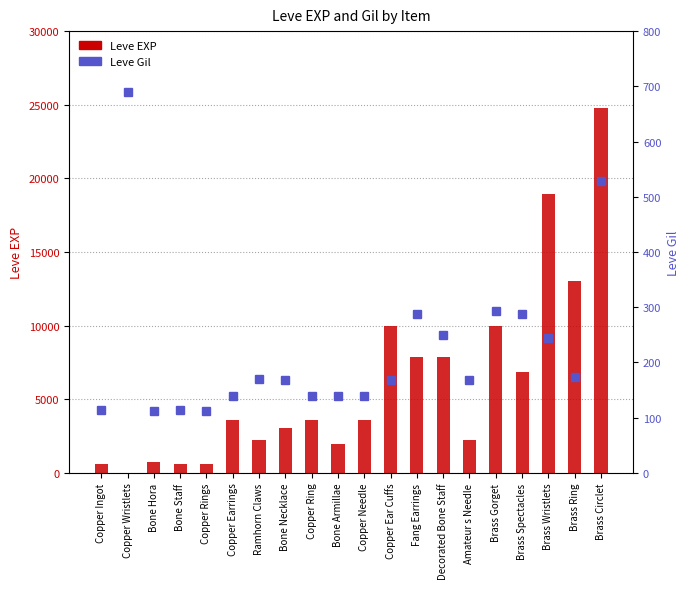

Reading left to right, what are all the values shown in this chart?

Leve EXP: 630	1	720	630	630	3600	2230	3040	3600	1980	3600	9990	7880	7880	2230	9990	6880	18910	13040	24790
Leve Gil: 113	690	112	113	112	139	170	169	139	140	139	168	288	250	168	293	288	245	173	529